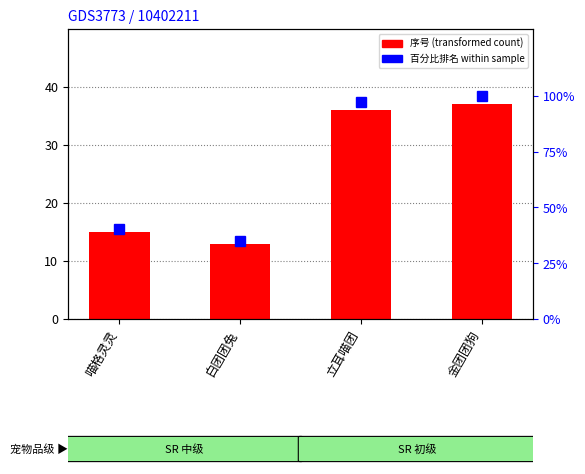

What is the sum of all 序号 values?

101.0